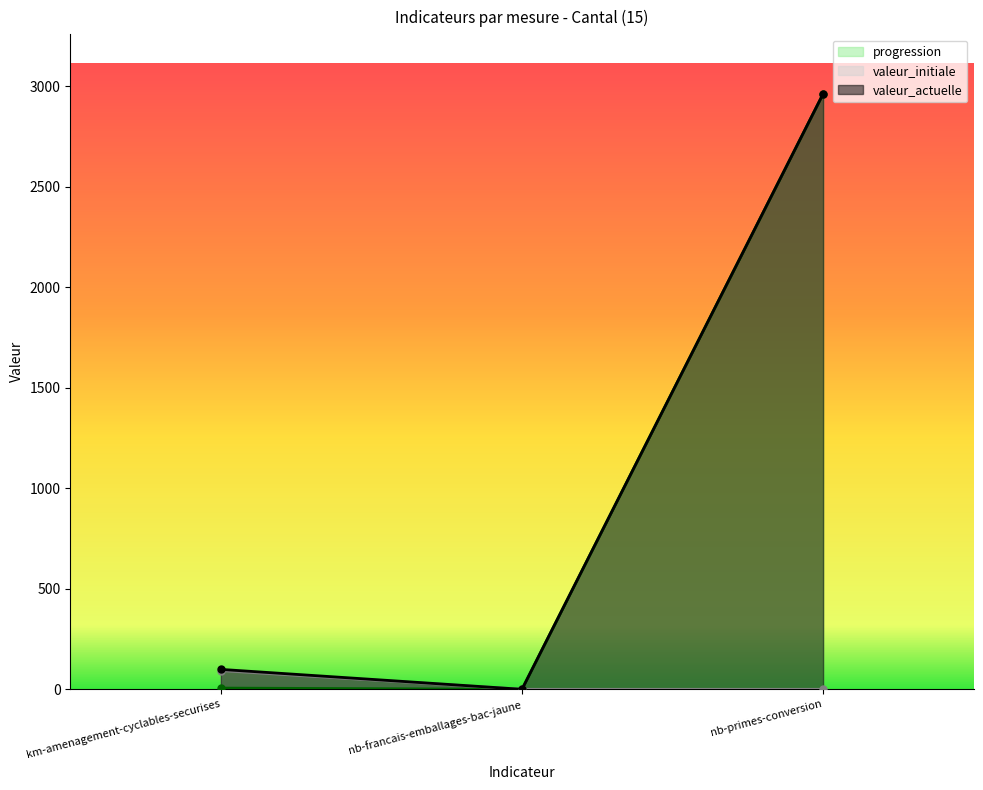

What is the difference between the maximum and minimum values in the valeur_initiale series?

93